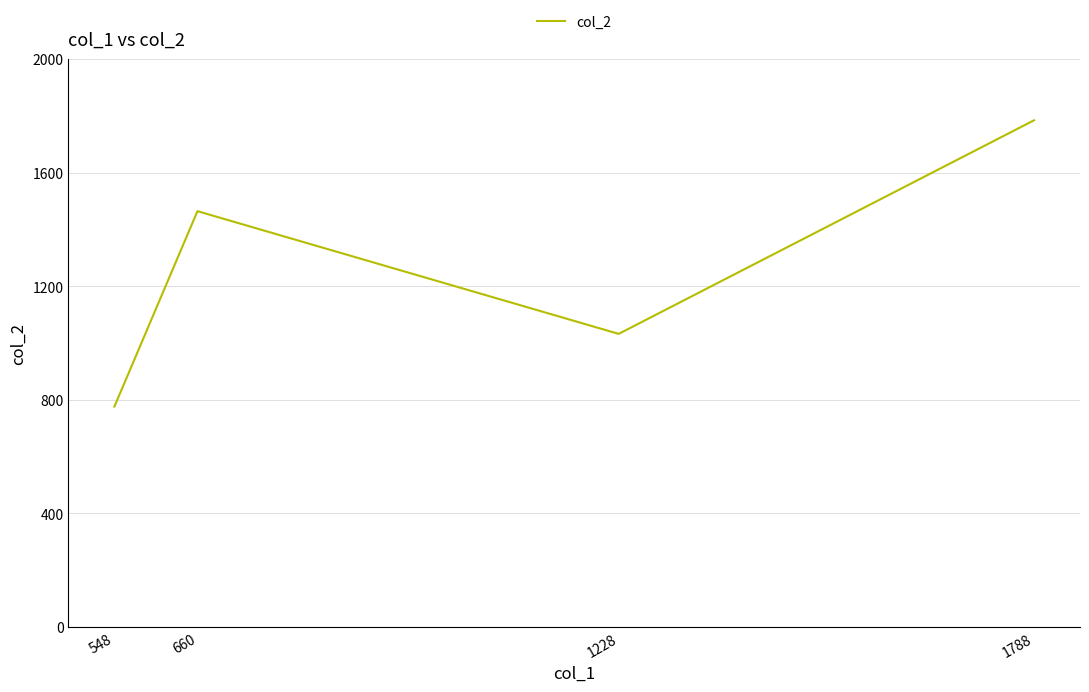

The chart shows a value of 2597 at 1788. True or false?

False